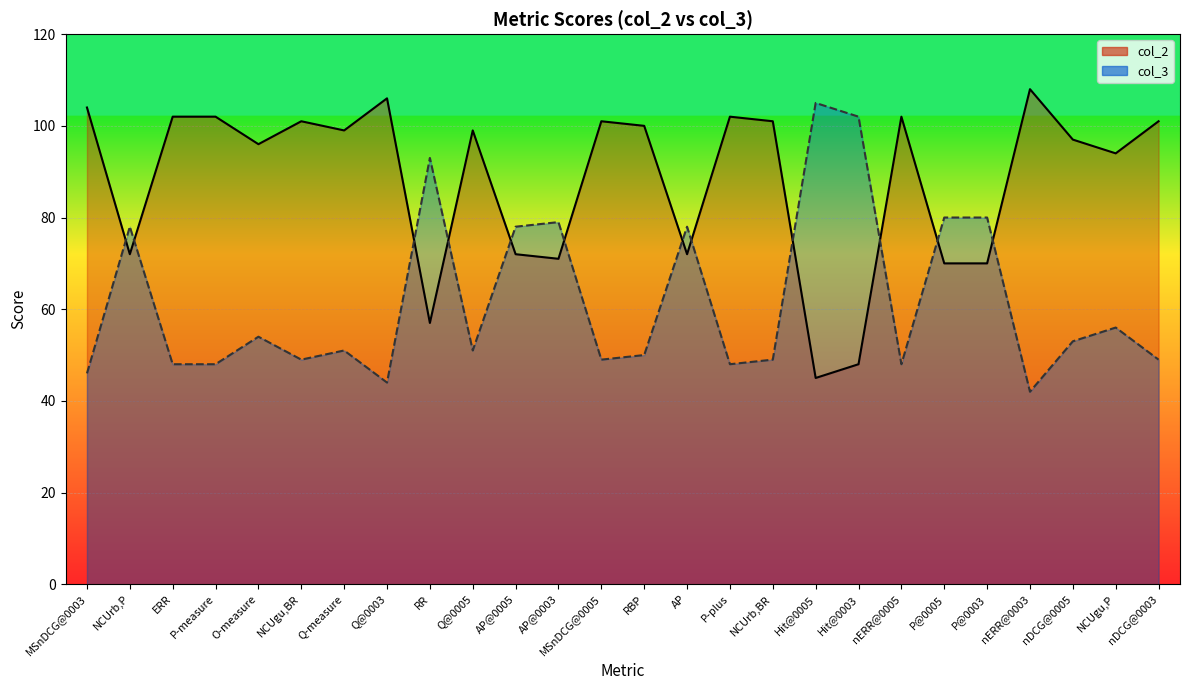

What is the difference between the maximum and second lowest values in the col_2 line series?

60